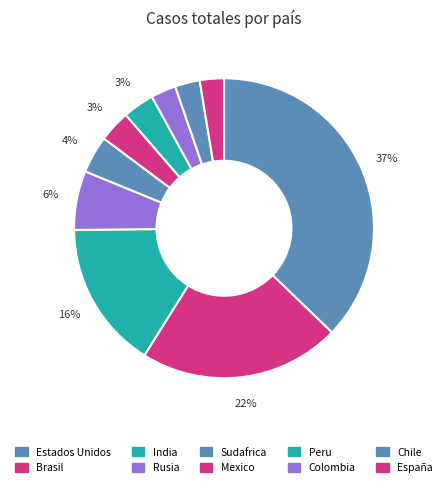

To the nearest percent, what is the average slice percentage?

10%